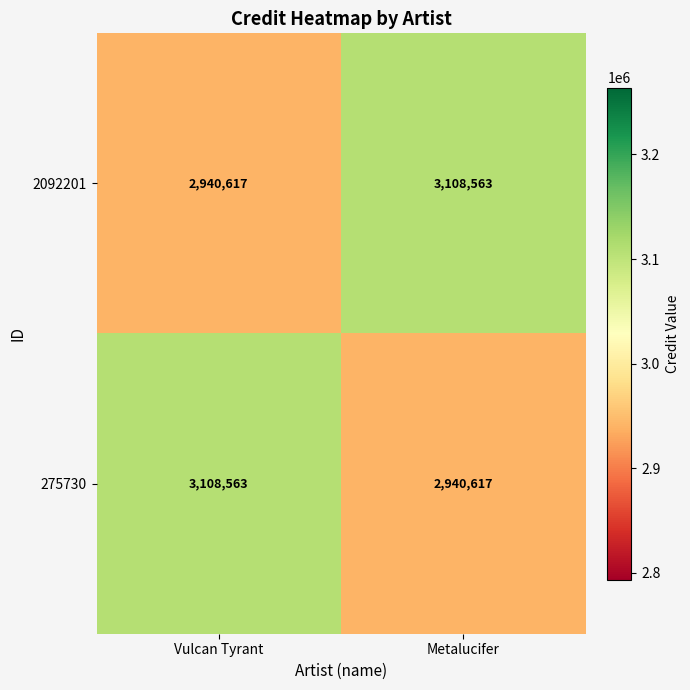

The 2092201 series shows 5156173 at Metalucifer. True or false?

False